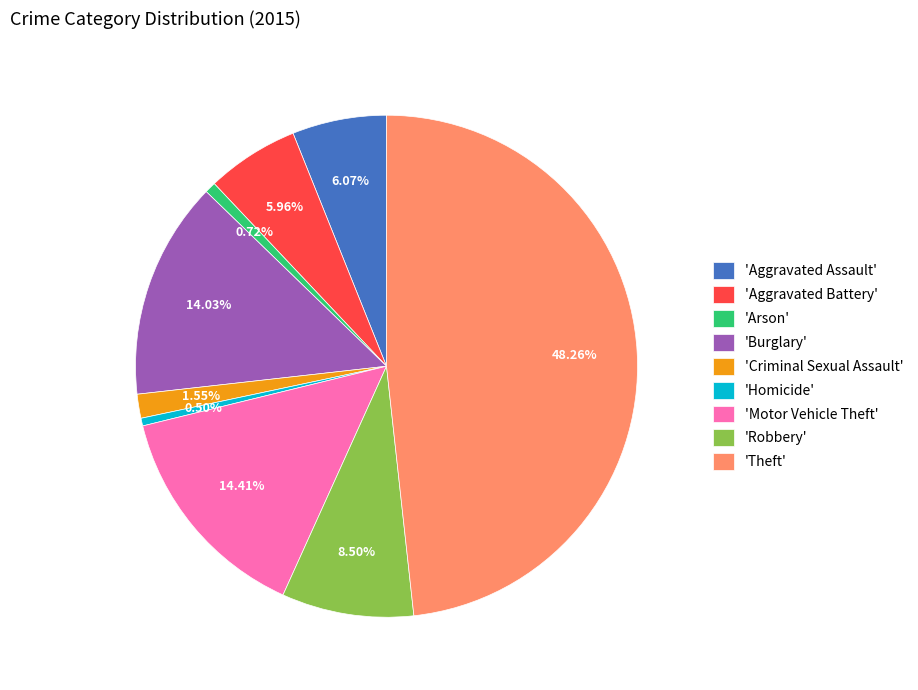

Is there a majority slice in this chart?

No